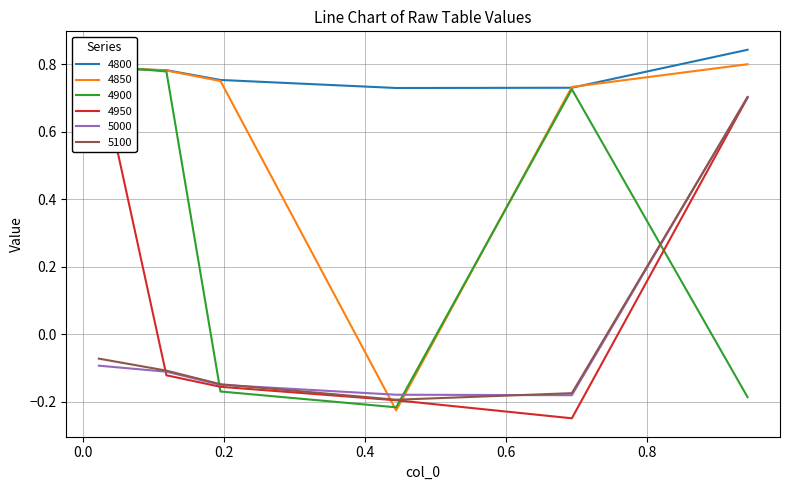

How many 5000 values are between 0 and 1?

1